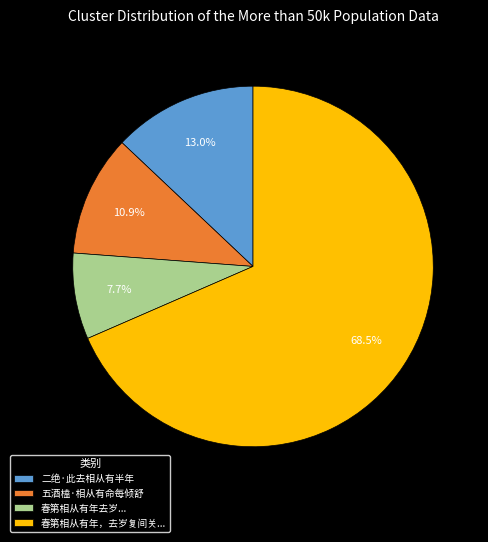

Between 五酒榼·相从有命每倾舒 and 春第相从有年，去岁复间关..., which is larger?

春第相从有年，去岁复间关...